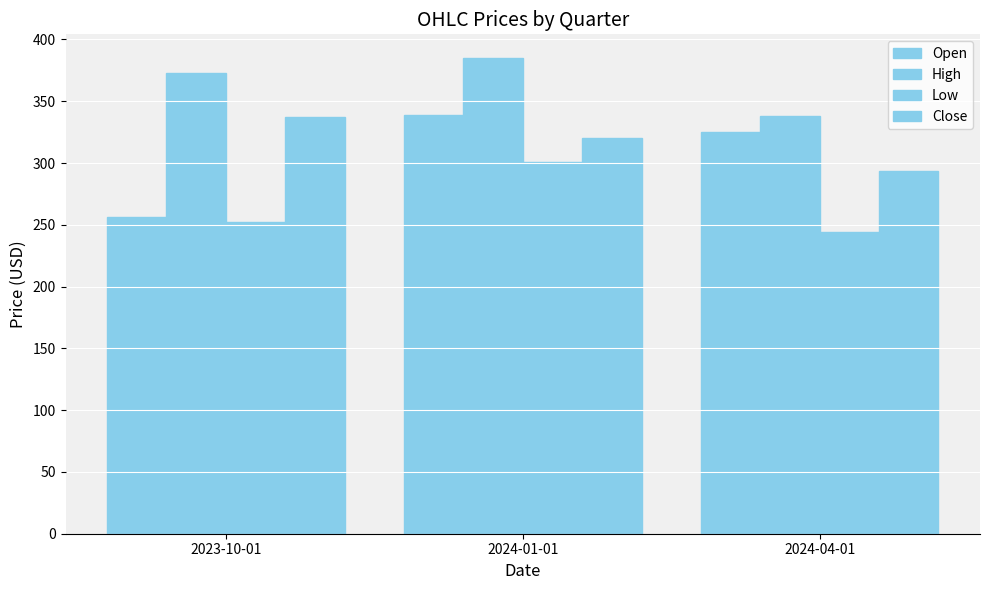

Is it true that Close equals 293.9 at 2024-04-01?

True